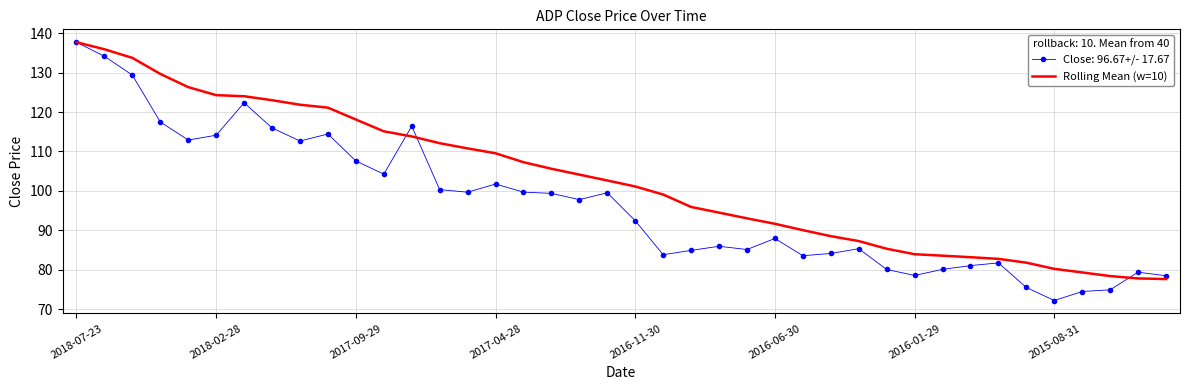

What is the maximum value shown in the chart?

137.7